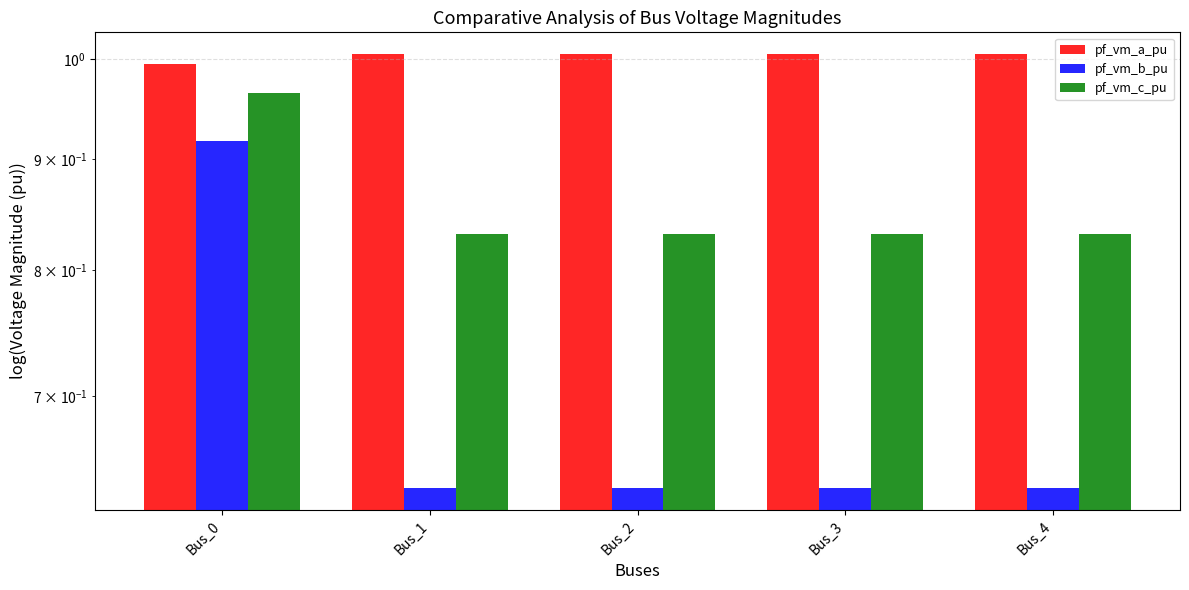

Which series has the widest spread of values?

pf_vm_b_pu